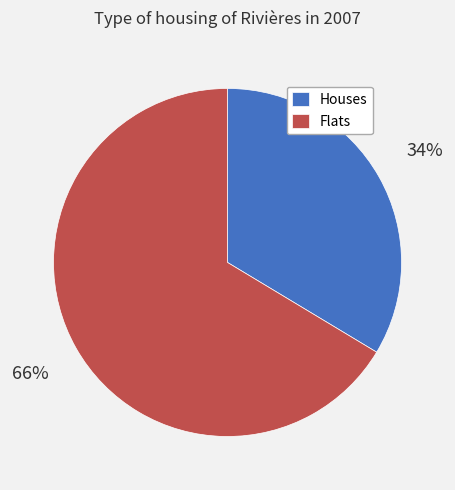

Count the number of slices in the pie.

2